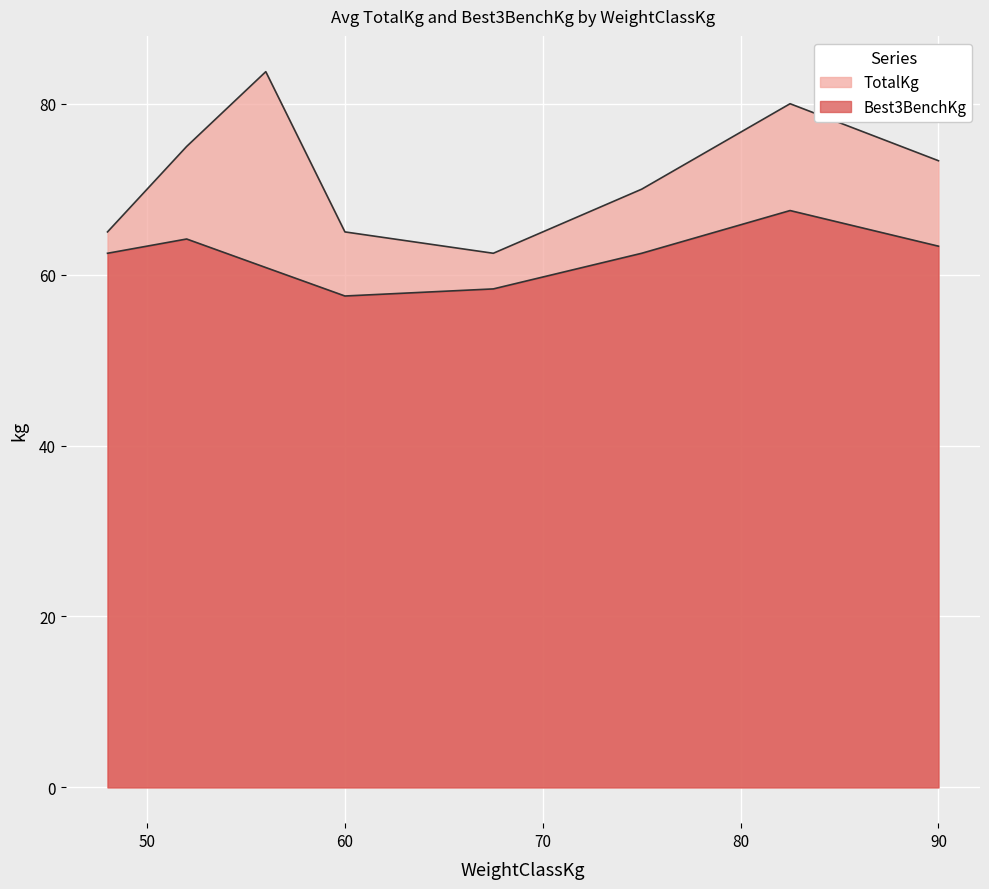

What is the total value across all series at 48?

127.5